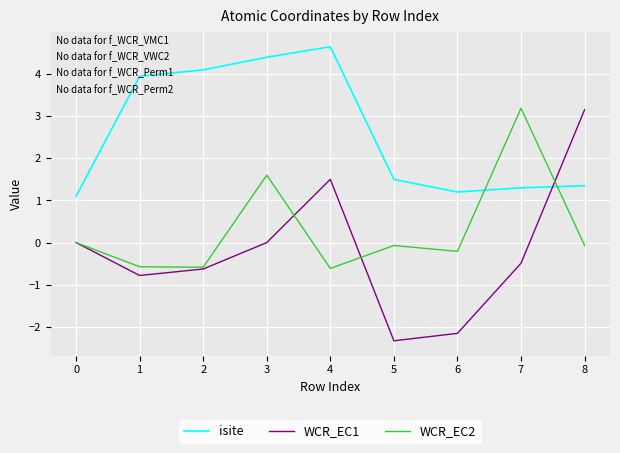

True or false: WCR_EC1 has more than 1 points higher than both neighbors.

False